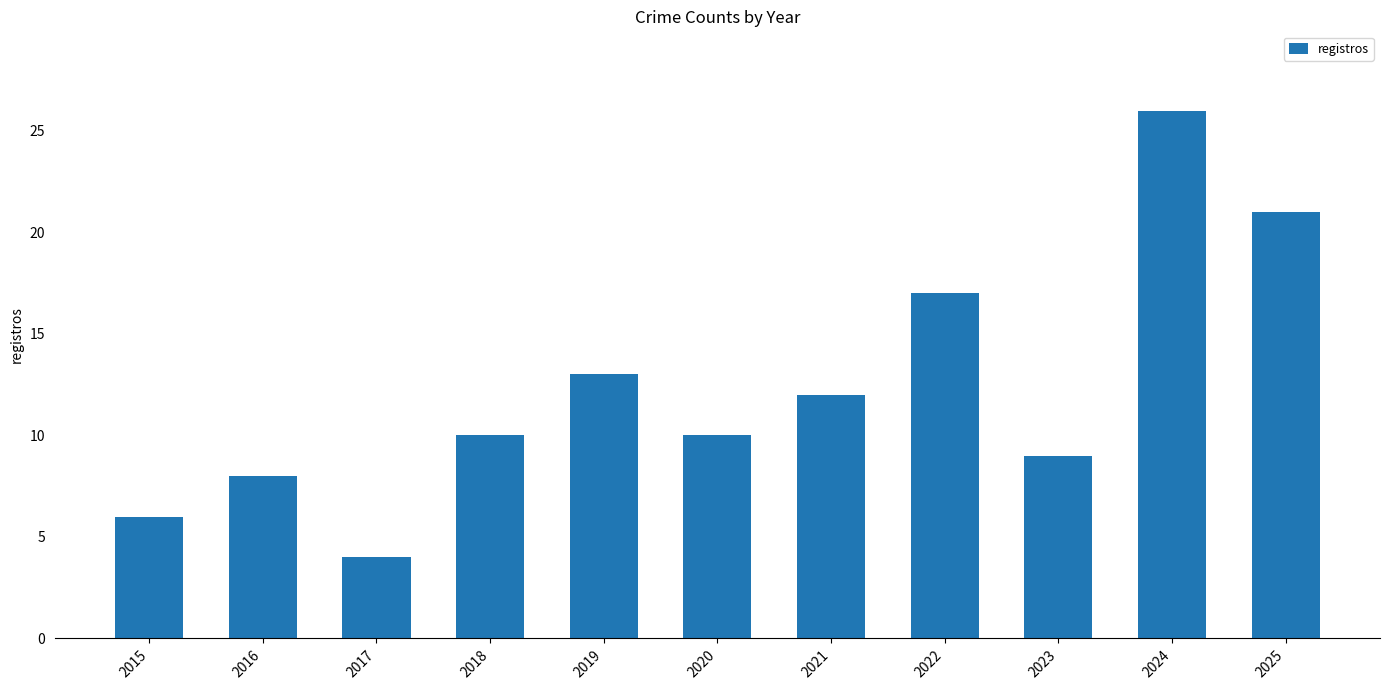

The value at 2018 is 7. True or false?

False